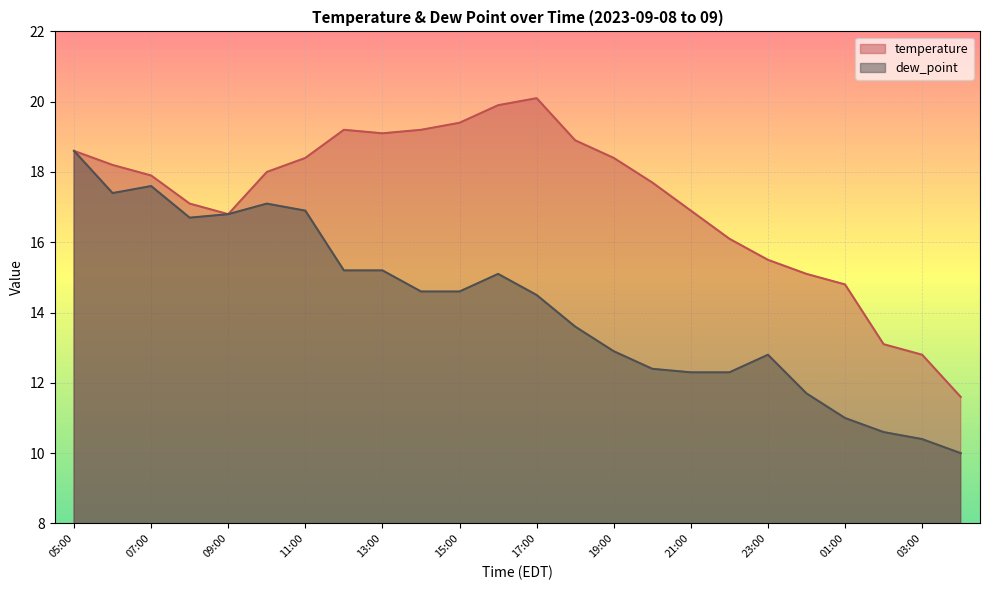

Where is the first local minimum for temperature?

09:00